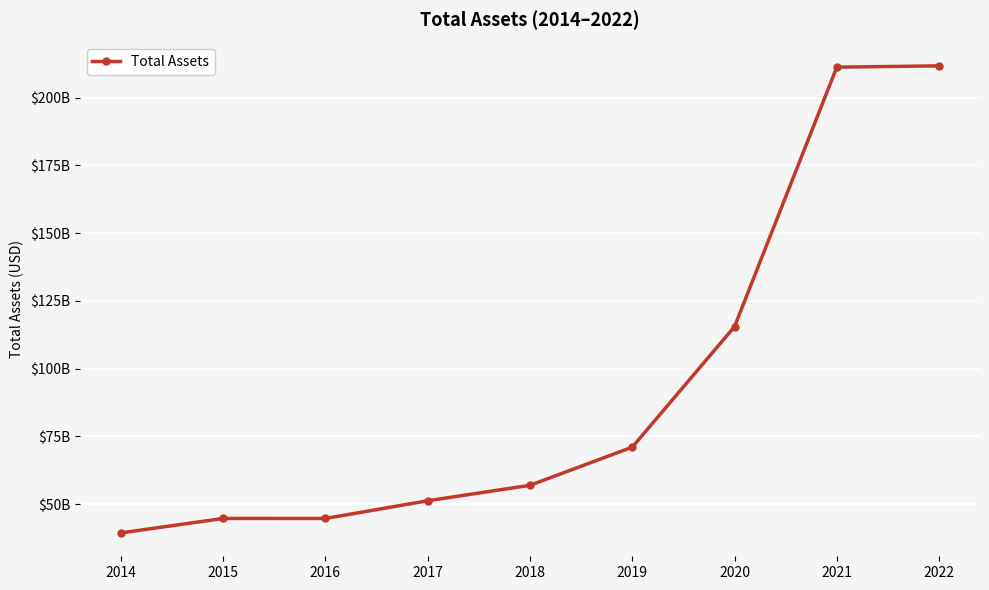

Reading left to right, list all the values displayed in this chart.

2014=39337869000	2015=44686703000	2016=44683660000	2017=51214467000	2018=56927979000	2019=71004903000	2020=115511007000	2021=211308000000	2022=211793000000